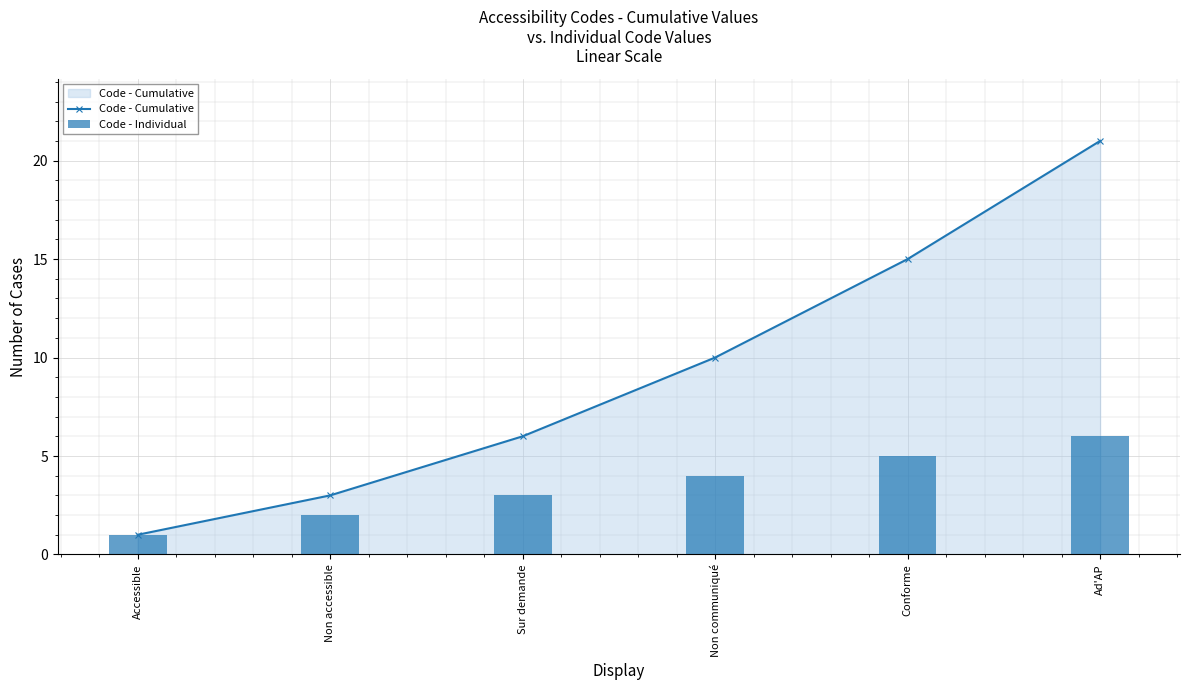

What is the minimum value shown in the chart?

1